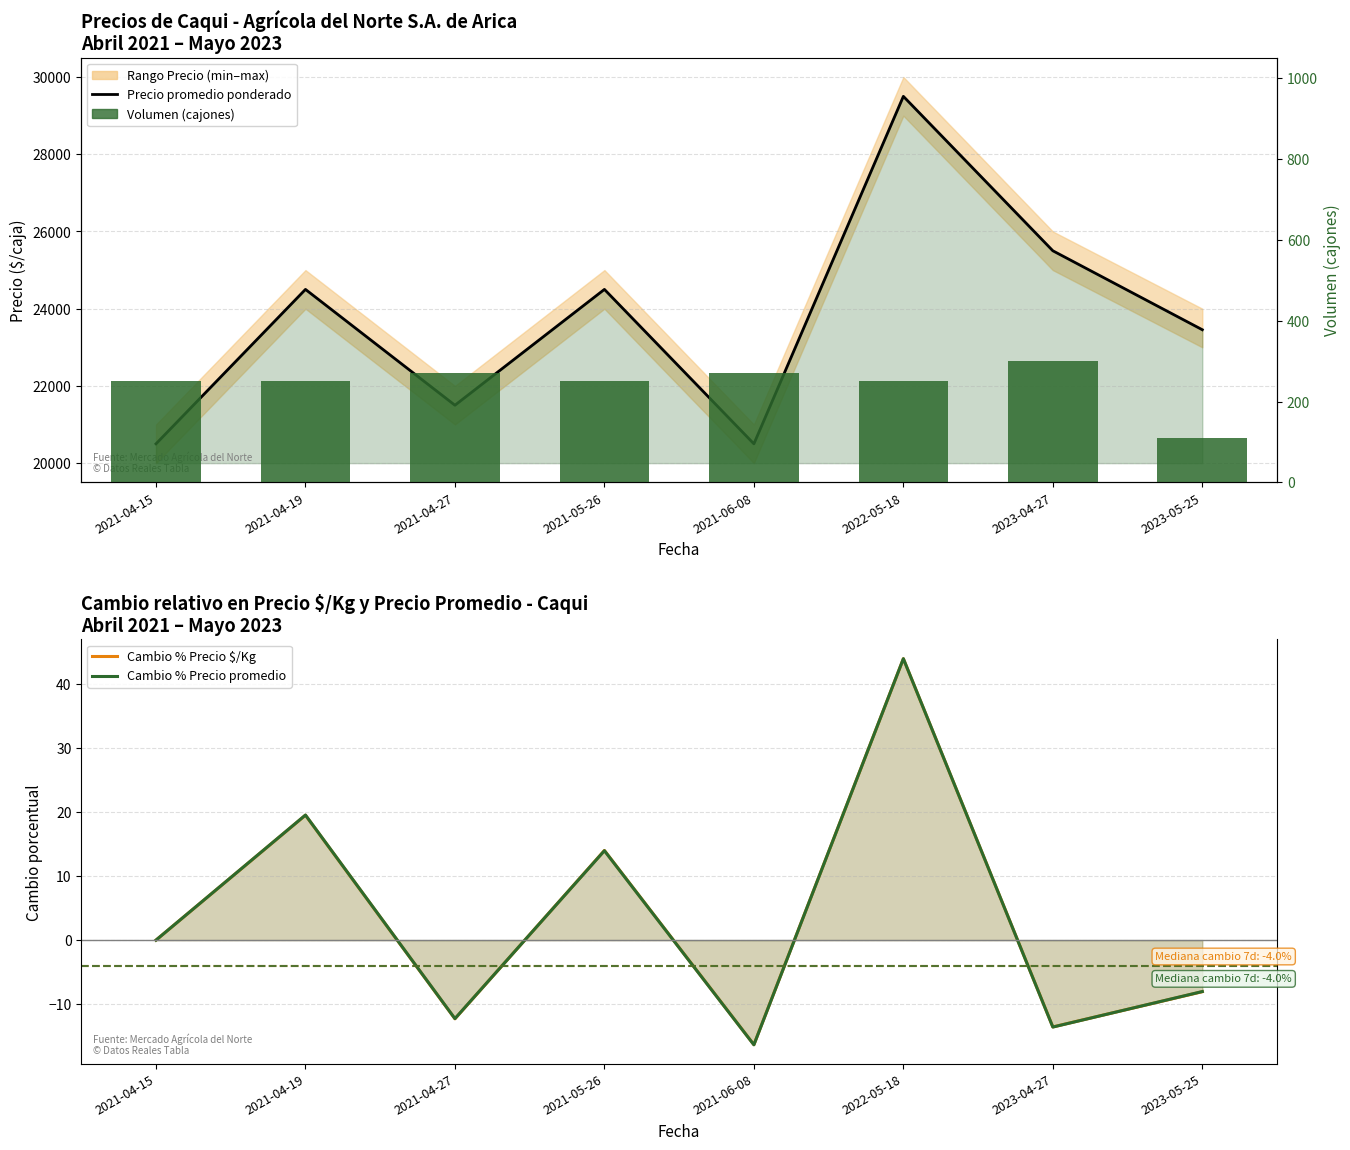

How many groups of bars are there?

8